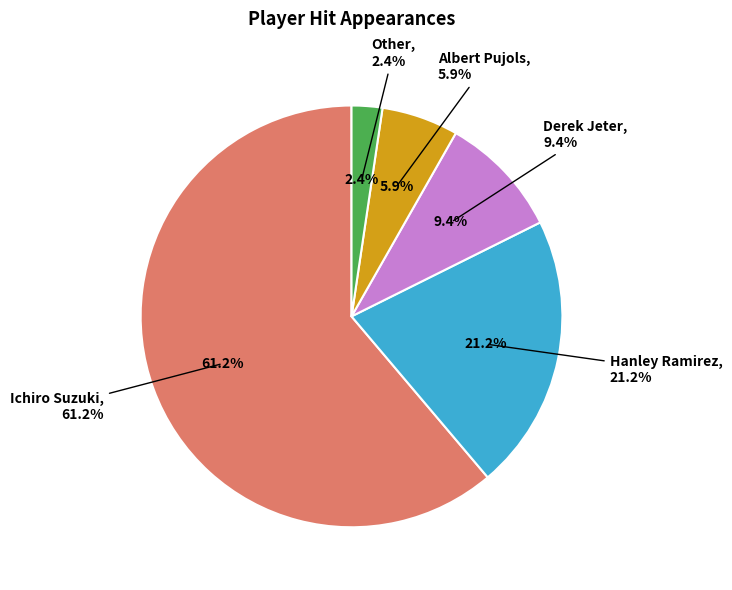

The Derek Jeter slice represents 9% of the pie. True or false?

True